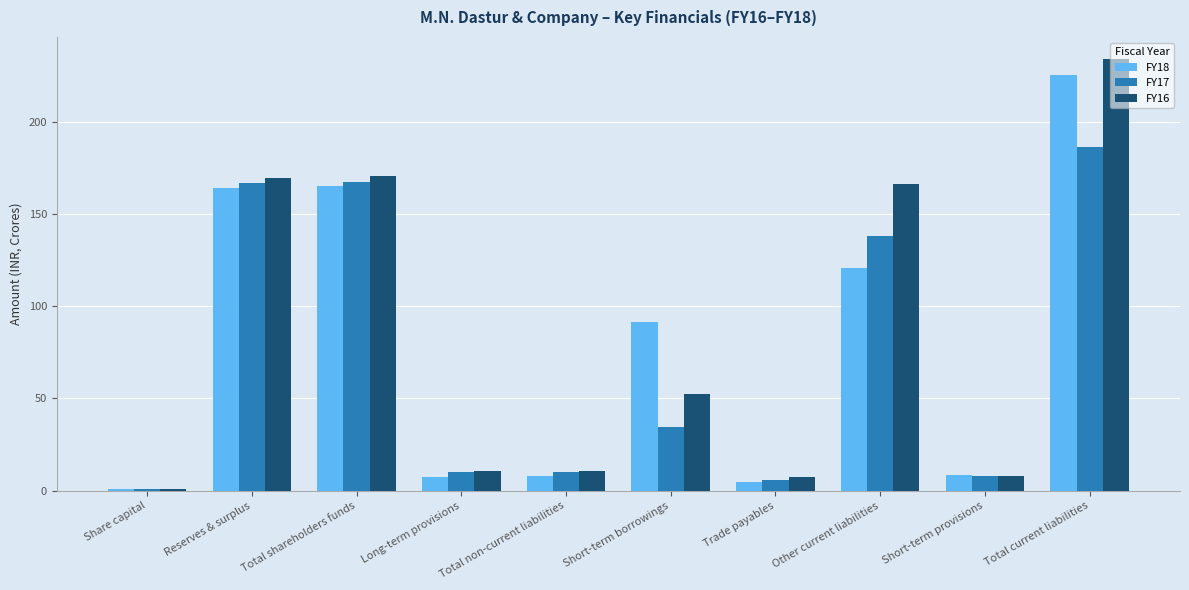

What is the difference between the maximum and minimum values in the FY18 series?

224.7